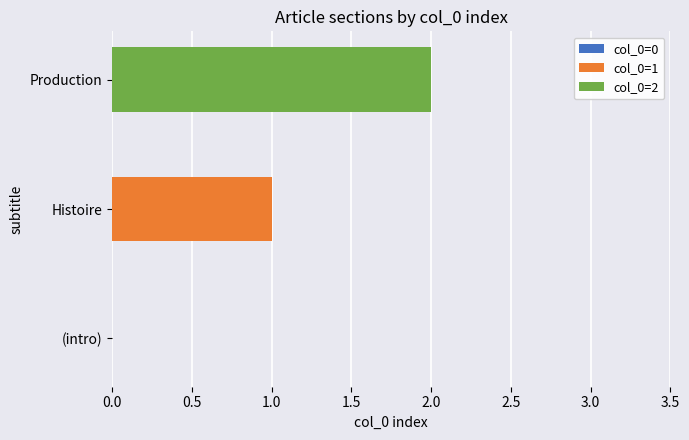

At which category is the sum across all series the highest?

Production